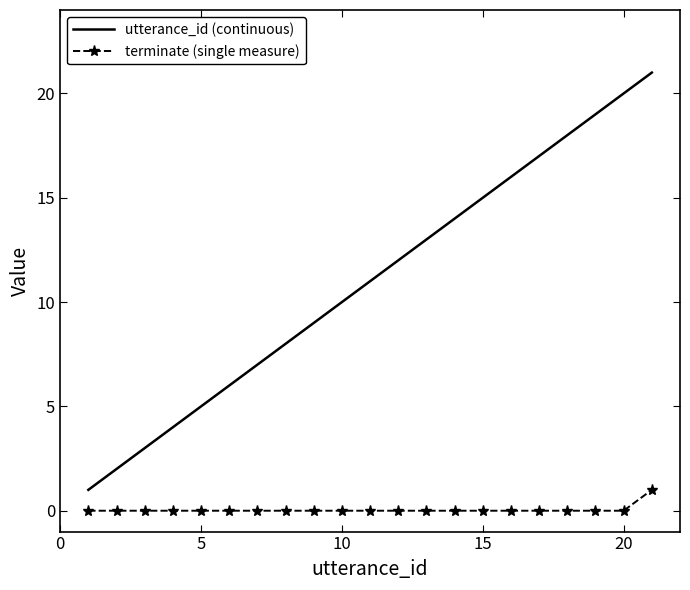

Rank the series by their maximum value, from highest to lowest.

utterance_id (continuous), terminate (single measure)